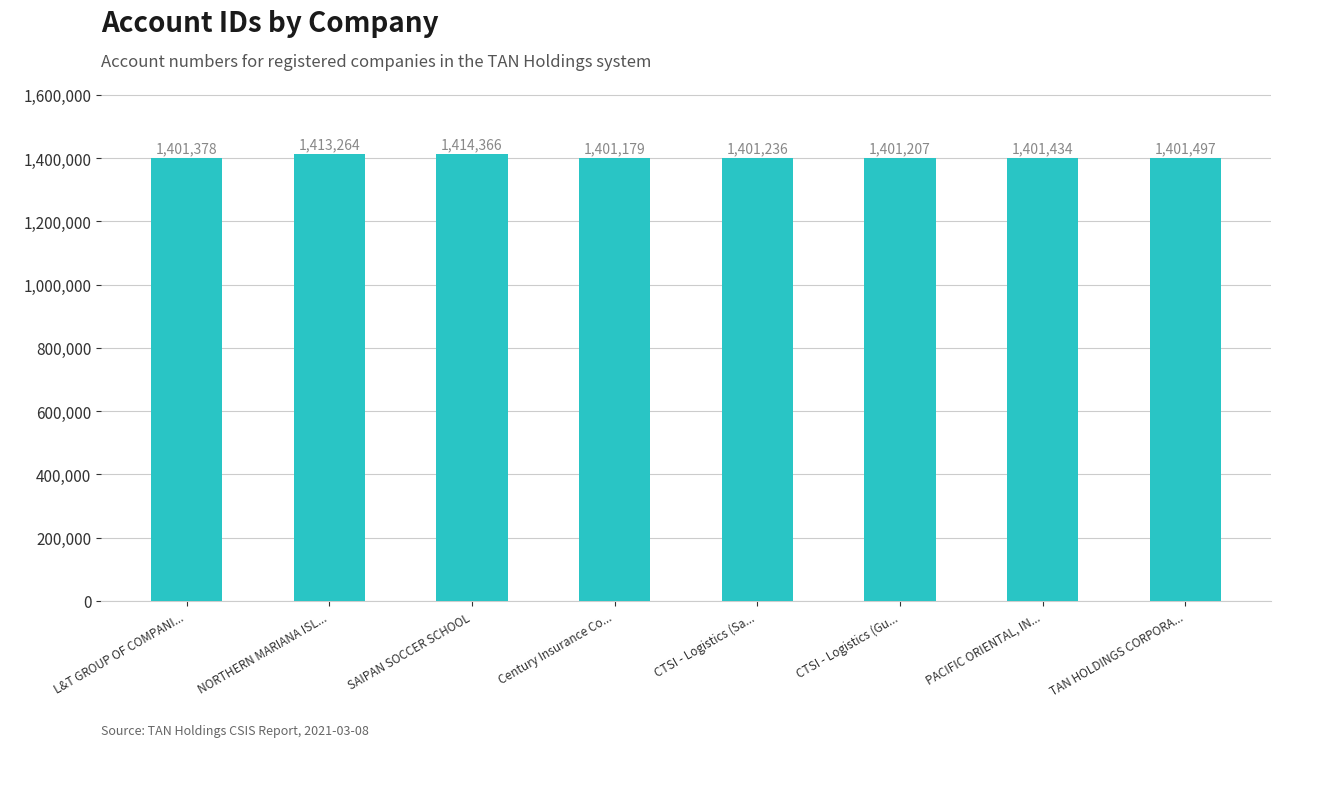

Rank the categories by value from lowest to highest.

Century Insurance Co..., CTSI - Logistics (Gu..., CTSI - Logistics (Sa..., L&T GROUP OF COMPANI..., PACIFIC ORIENTAL, IN..., TAN HOLDINGS CORPORA..., NORTHERN MARIANA ISL..., SAIPAN SOCCER SCHOOL